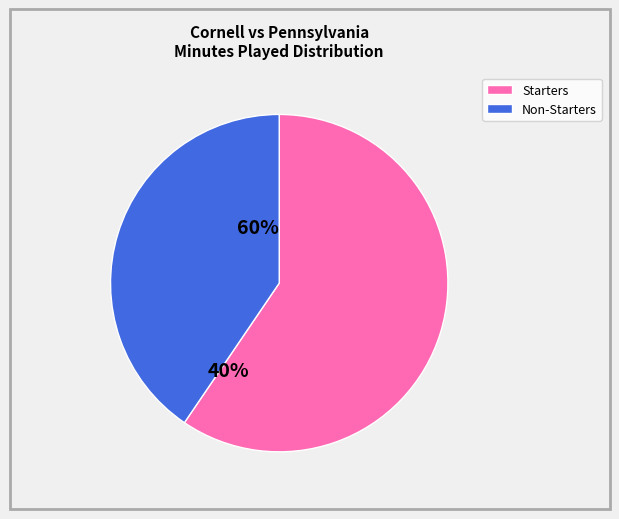

Is there a majority slice in this chart?

Yes